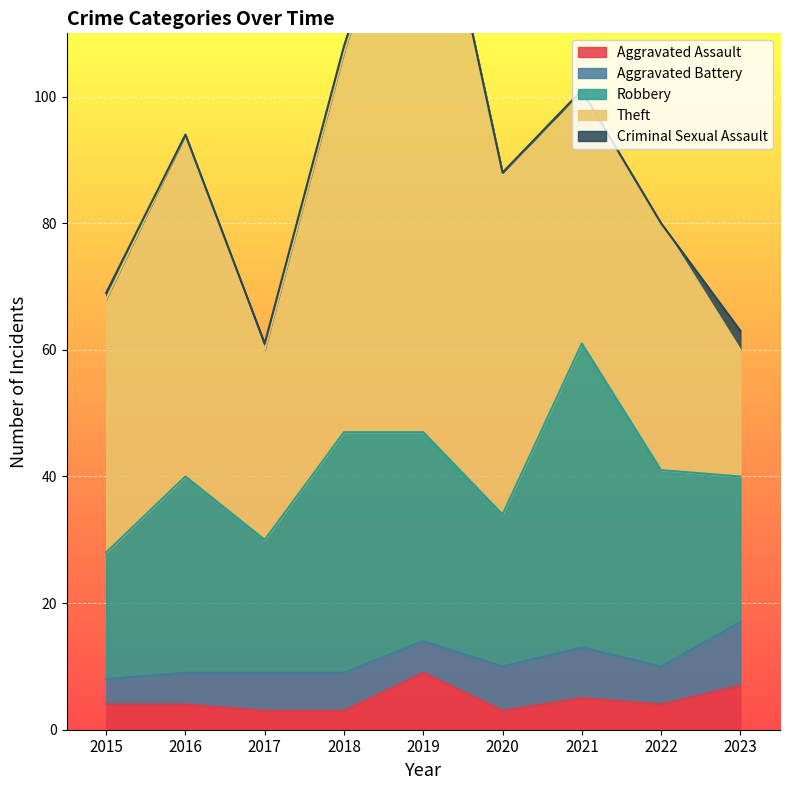

Is the value of Theft at 2016 greater than the value of Criminal Sexual Assault at 2015?

Yes